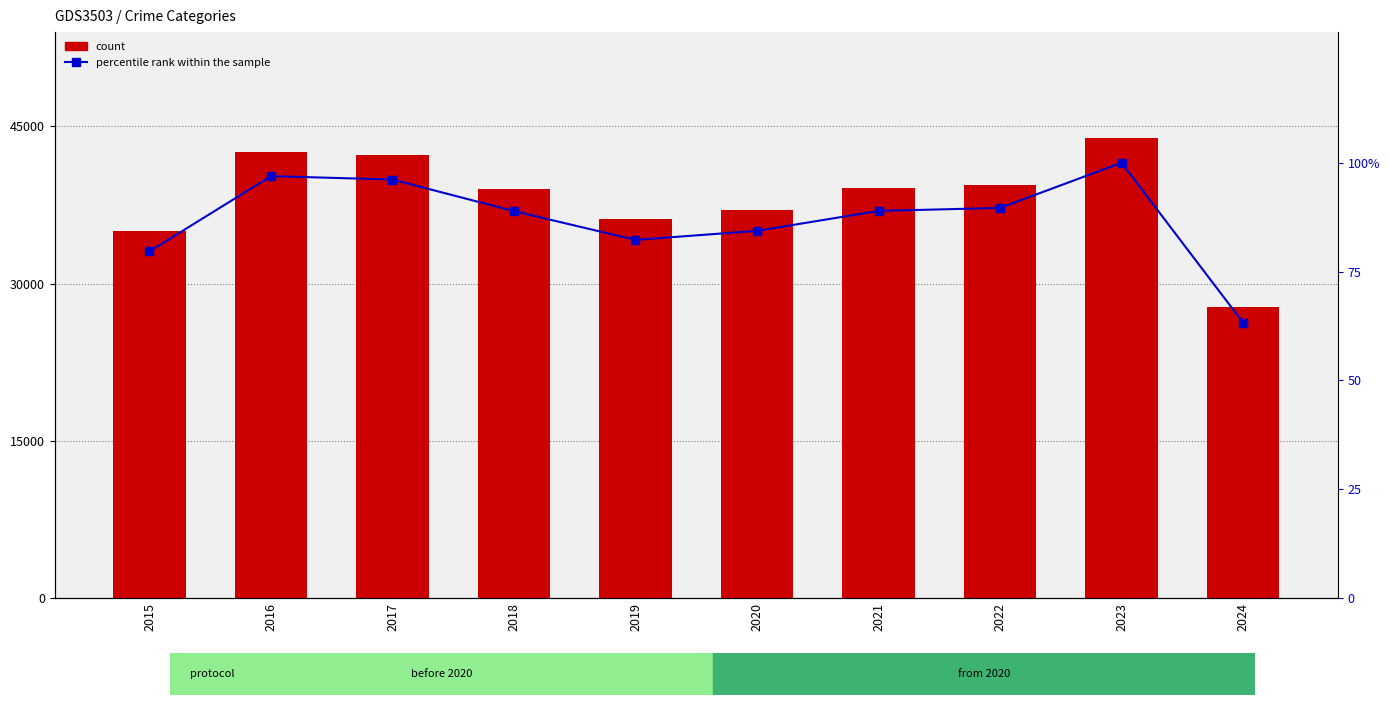

Rank the categories by percentile rank within the sample value from highest to lowest.

2023, 2016, 2017, 2022, 2021, 2018, 2020, 2019, 2015, 2024